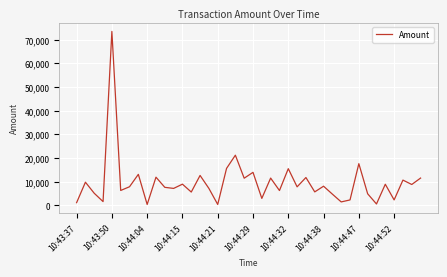

What is the maximum value shown in the chart?

73427.5